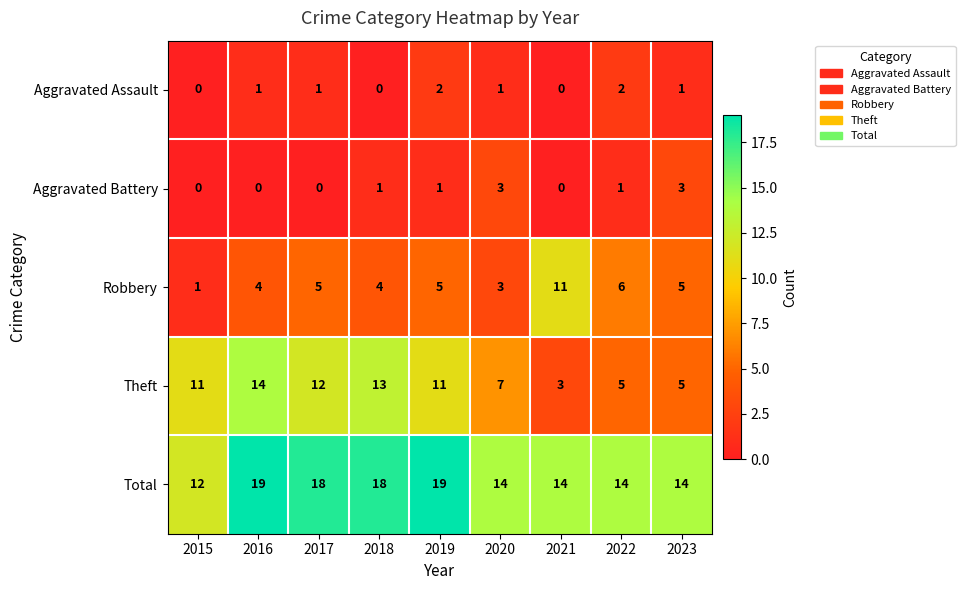

Which series has the largest total across all categories?

Total